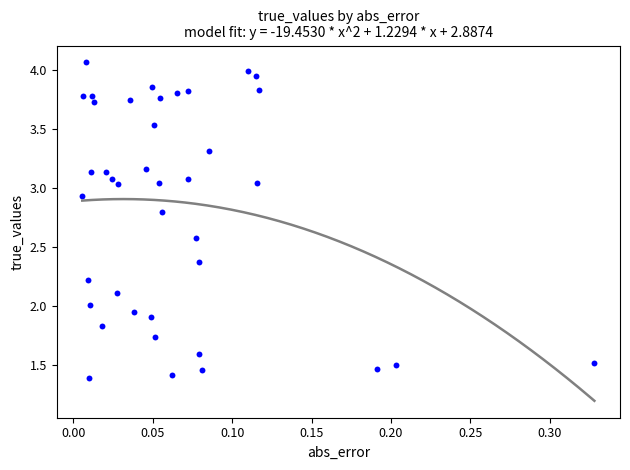

What is the range of X values (max minus min)?

0.3